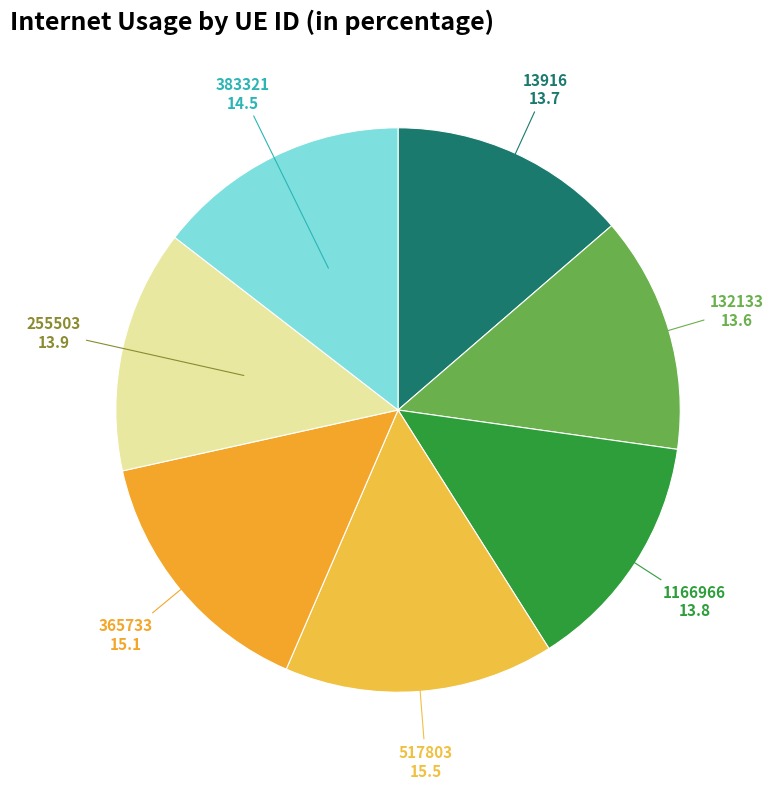

Approximately how many times larger is the value at 255503 compared to 13916?

1.0